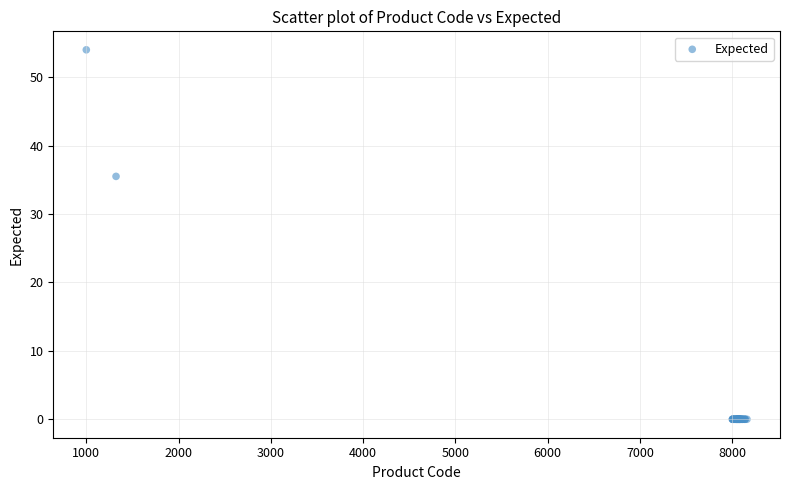

What Y value in the scatter plot is closest to 27?

35.5